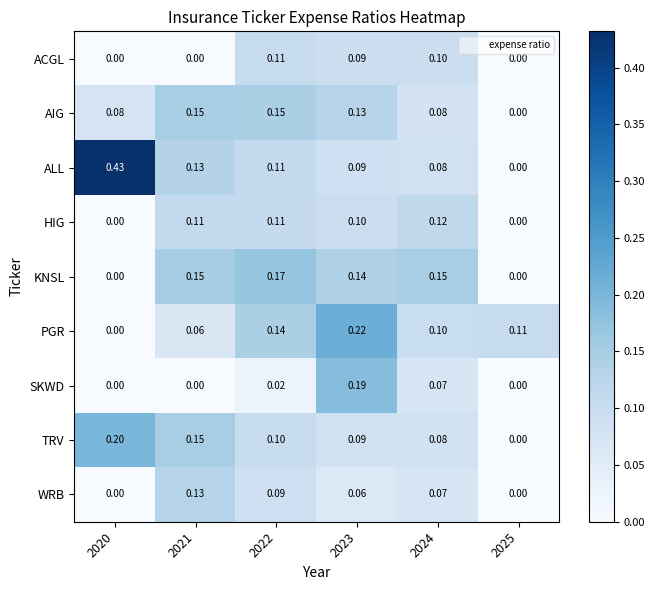

Which series changed the most between 2021 and 2022?

ACGL